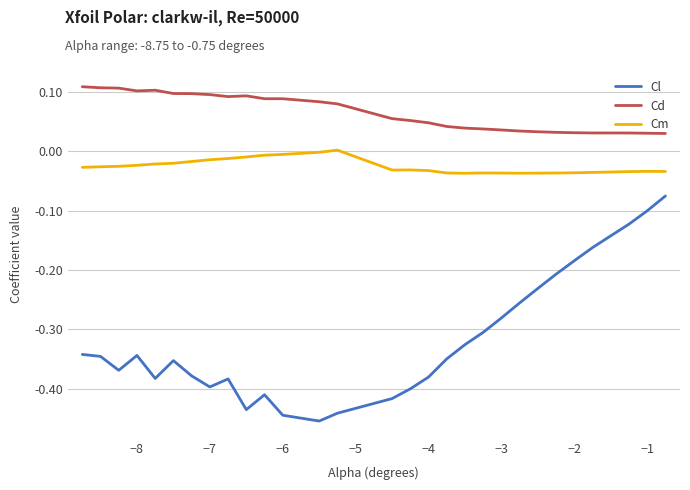

What are all the series names shown in the legend?

Cl, Cd, Cm